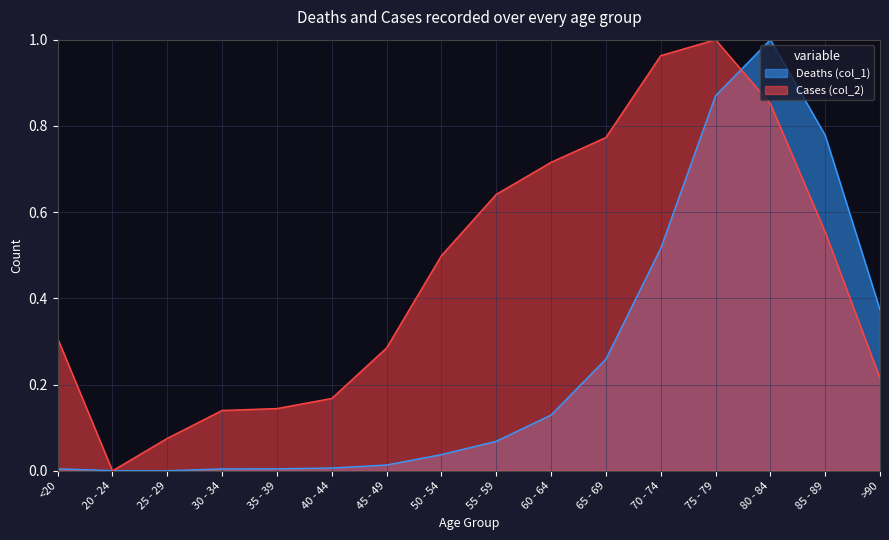

Where do Deaths (col_1) and Cases (col_2) first cross each other?

<20 and 20 - 24